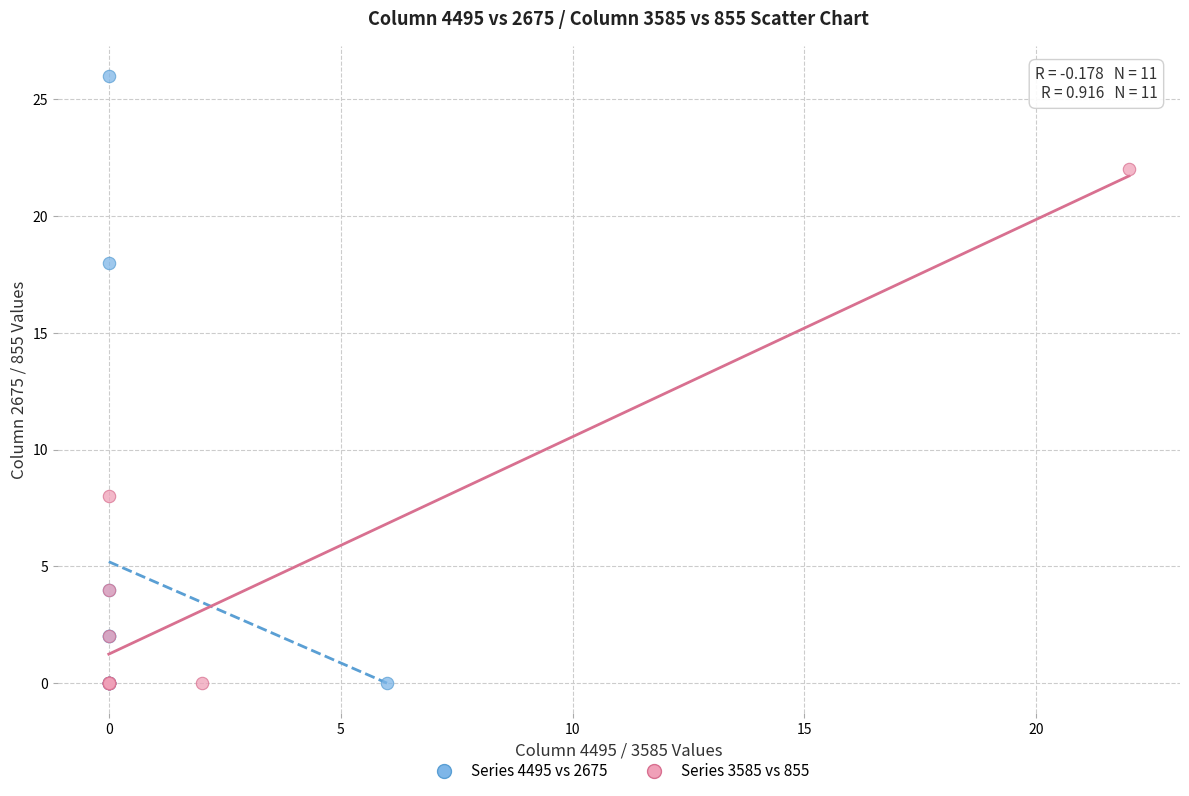

Which series has the widest spread of Y values?

Series 4495 vs 2675